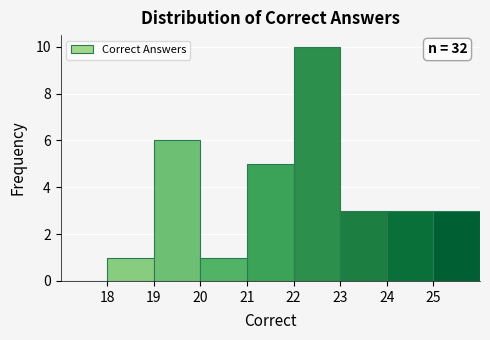

Which range on the x-axis has the tallest bar?

22 to 23